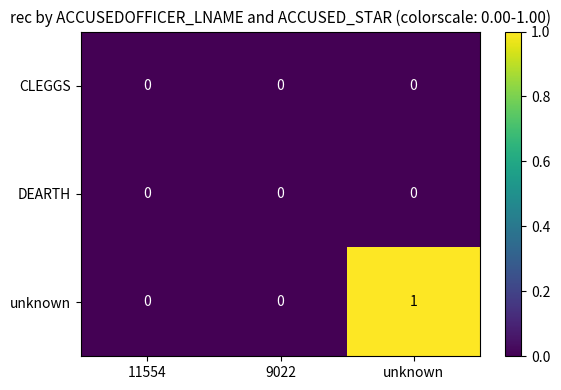

Which label corresponds to the largest value in the chart?

unknown